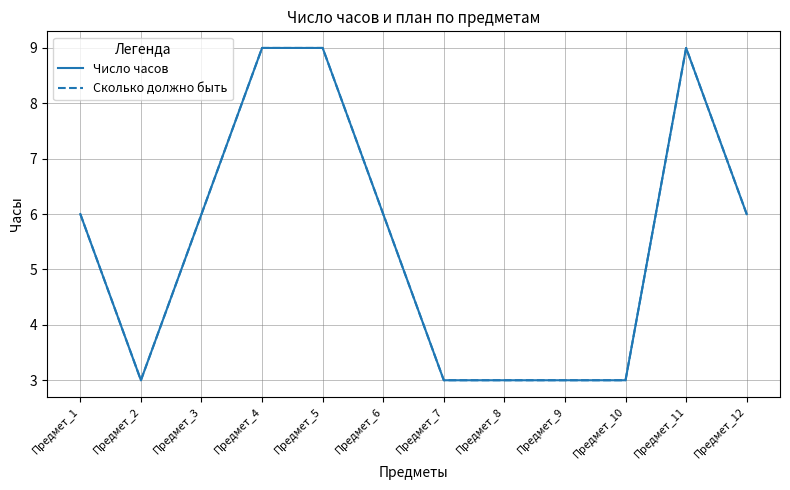

Does the chart have visible grid lines?

Yes